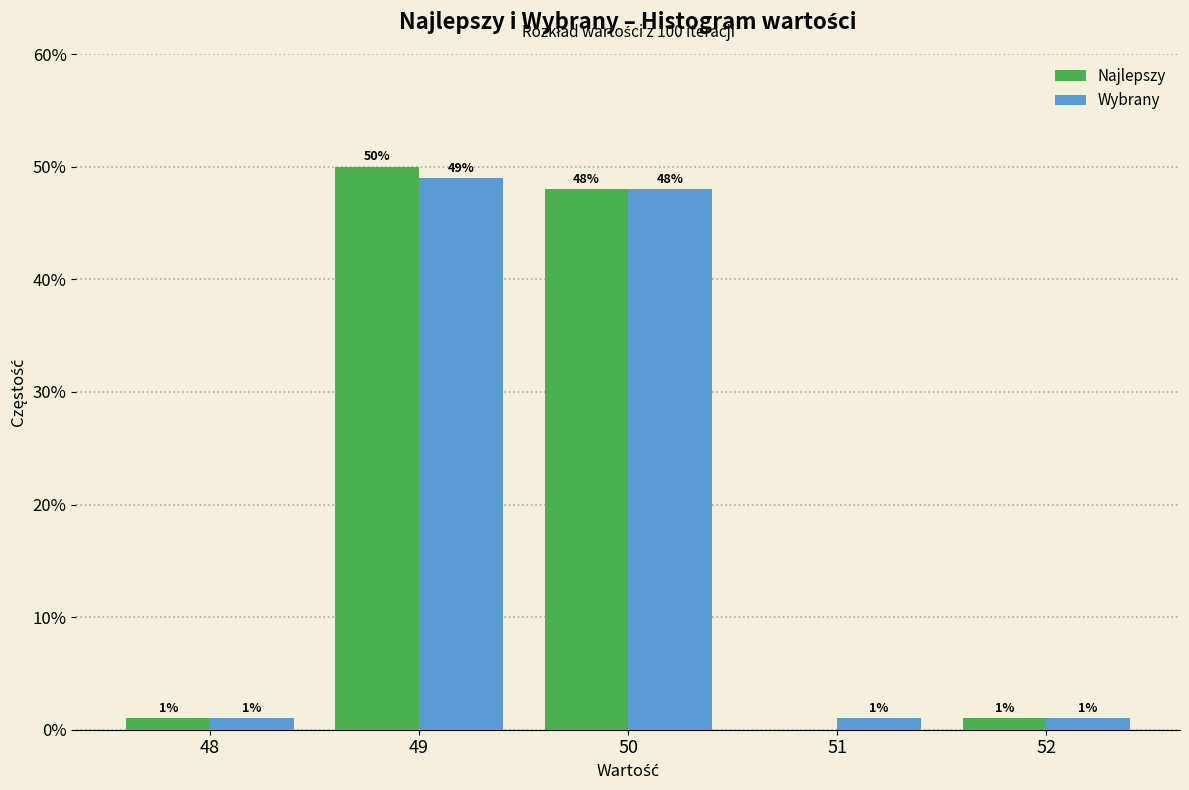

Reading right to left, transcribe all the data shown in this chart.

Najlepszy: 52=1	51=0	50=48	49=50	48=1
Wybrany: 52=1	51=1	50=48	49=49	48=1